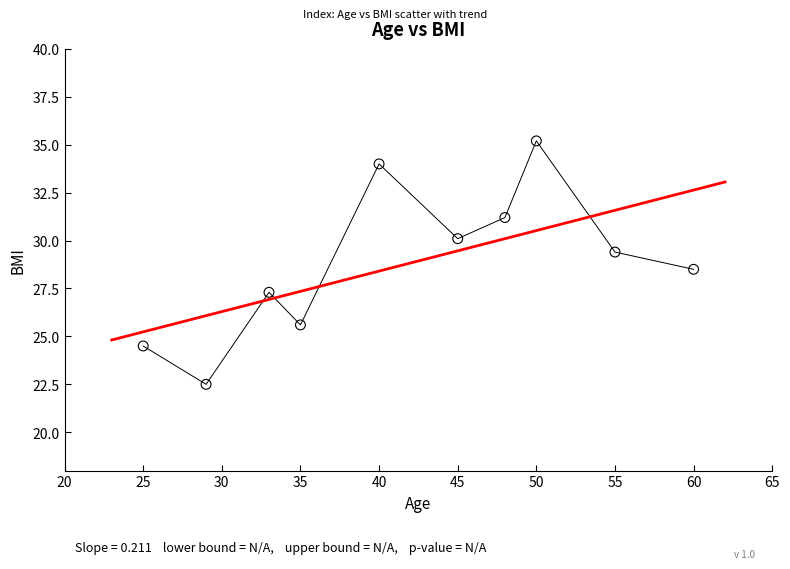

What is the average X value?

42.0